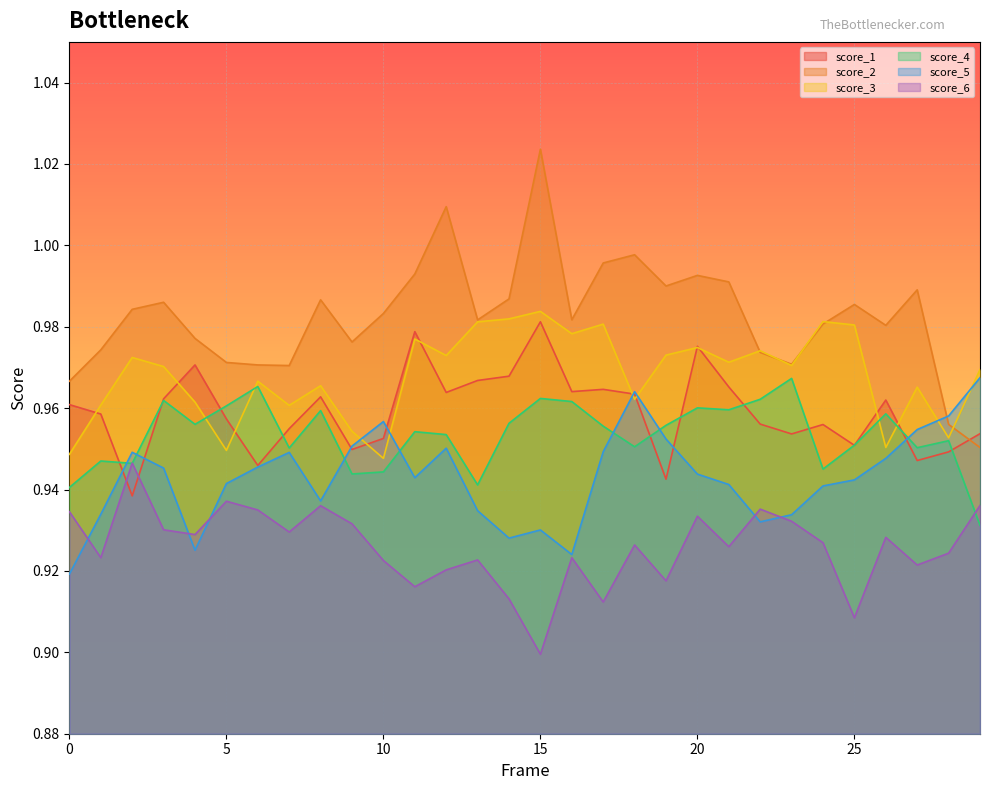

Where do score_5 and score_6 first cross each other?

0 and 1